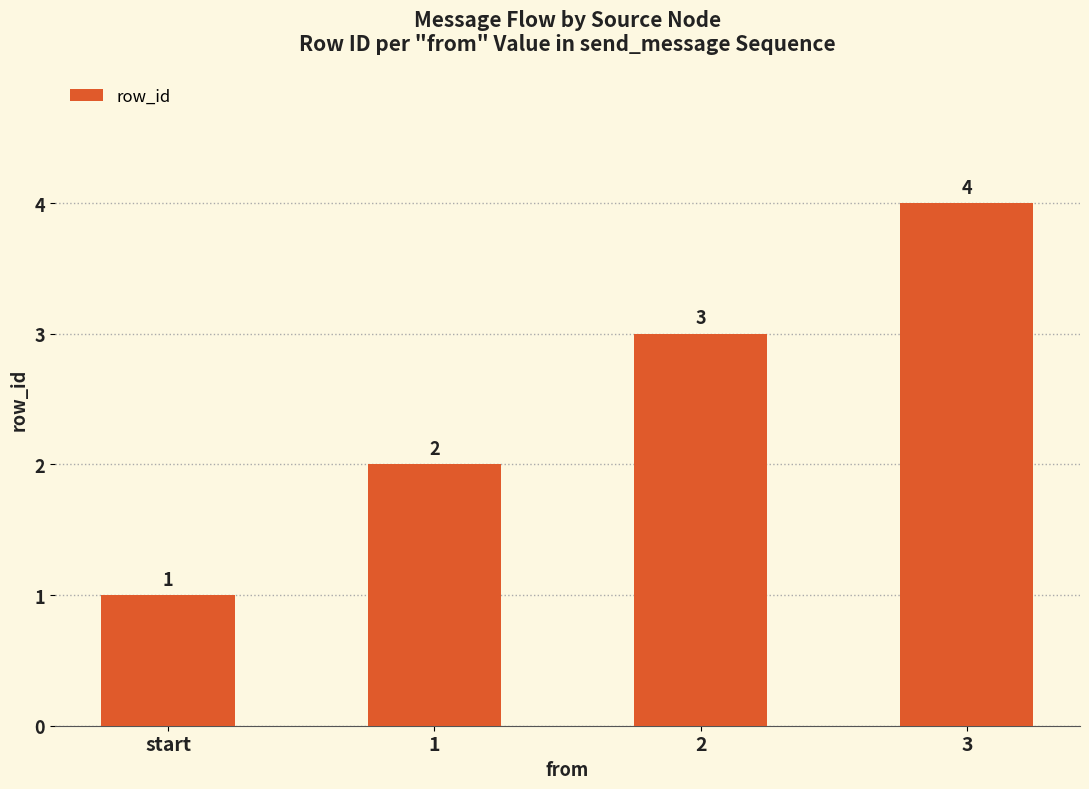

What is the difference between the maximum and minimum values?

3